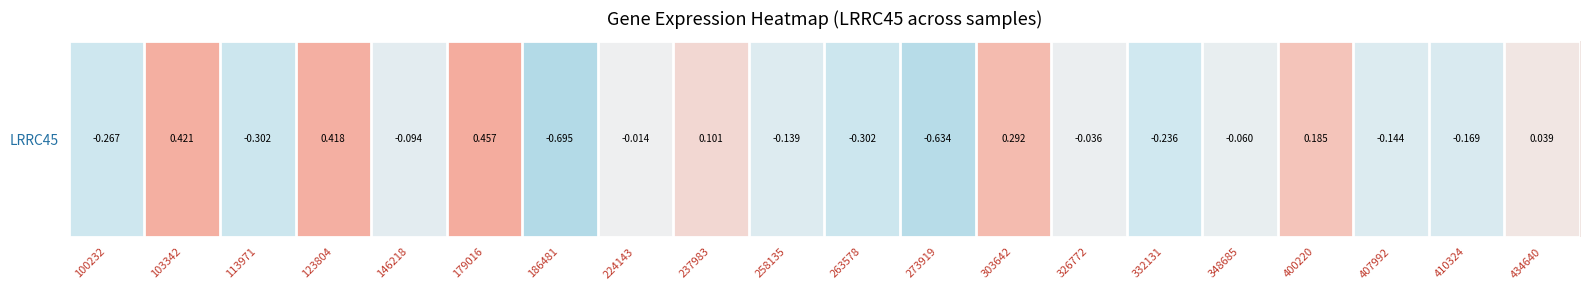

Reading left to right, what are all the values shown in this chart?

-0.3	0.4	-0.3	0.4	-0.1	0.5	-0.7	-0.0	0.1	-0.1	-0.3	-0.6	0.3	-0.0	-0.2	-0.1	0.2	-0.1	-0.2	0.0